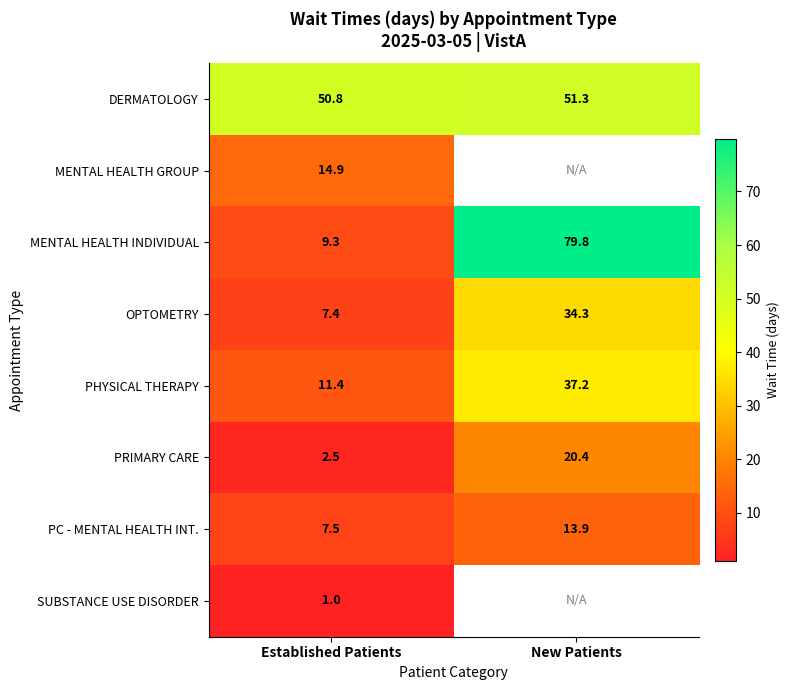

Rank the categories by OPTOMETRY value from lowest to highest.

Established Patients, New Patients